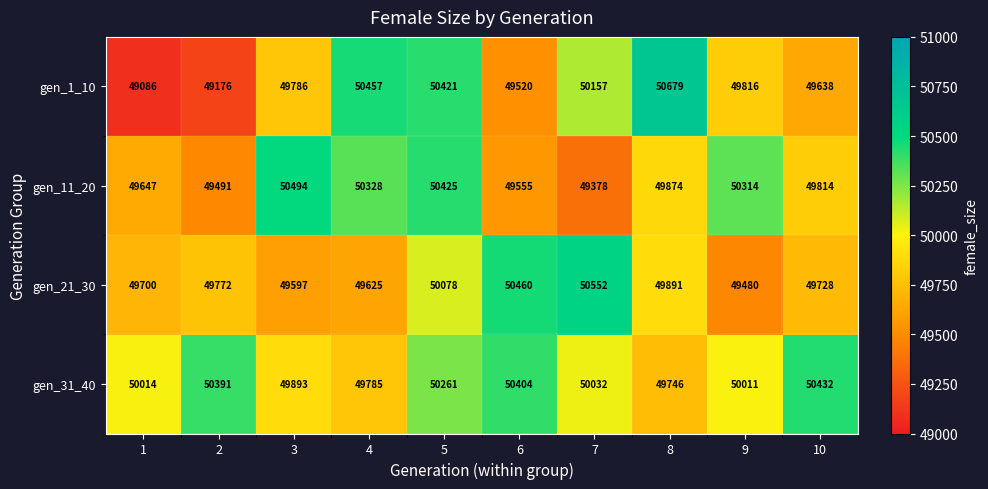

Read the gen_11_20 value at 8, to the nearest 100.

49900